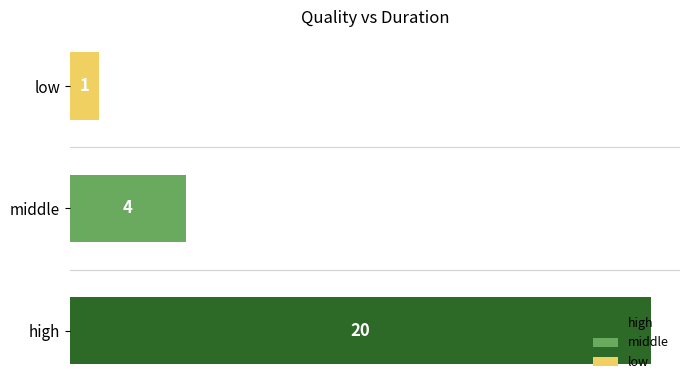

How many values are below 4?

1